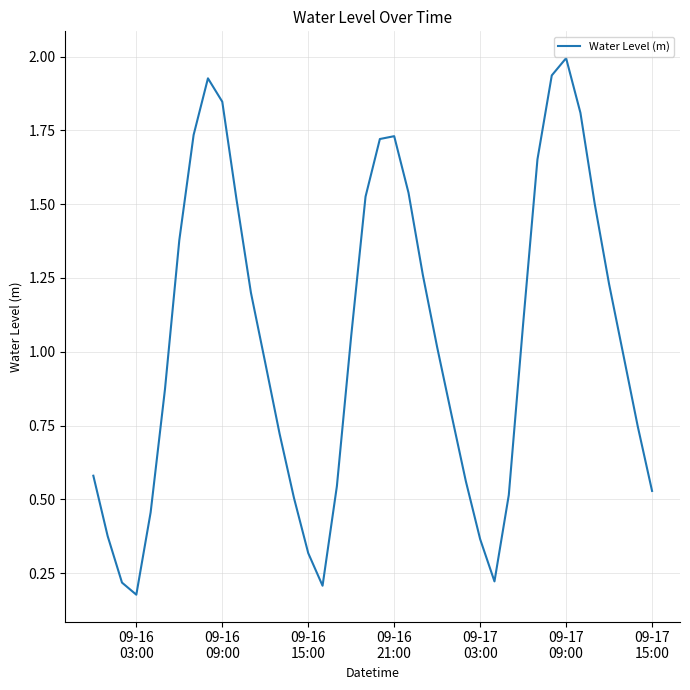

What is the greatest value displayed?

2.0